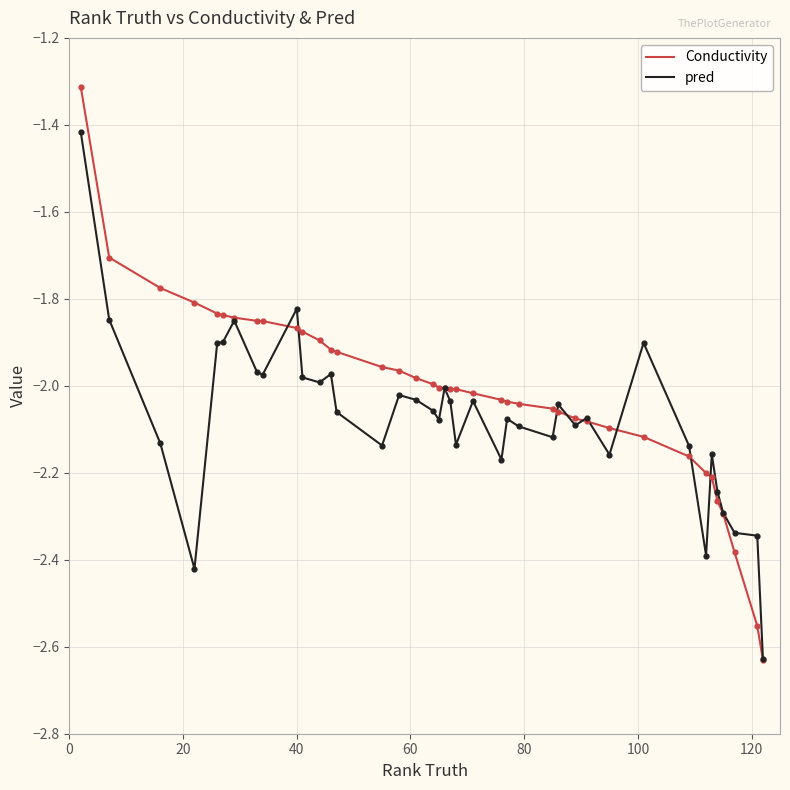

What are all the series names shown in the legend?

Conductivity, pred